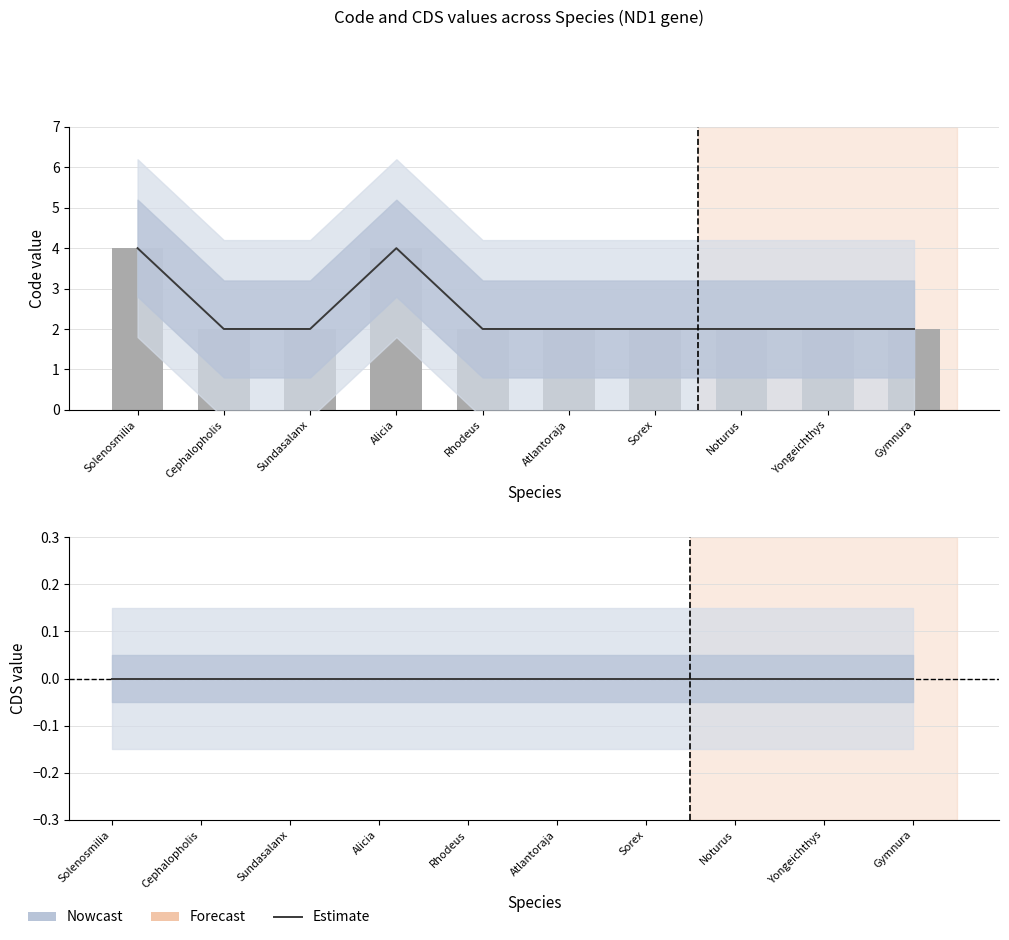

What is the difference between the Code values at Alicia and Yongeichthys?

2